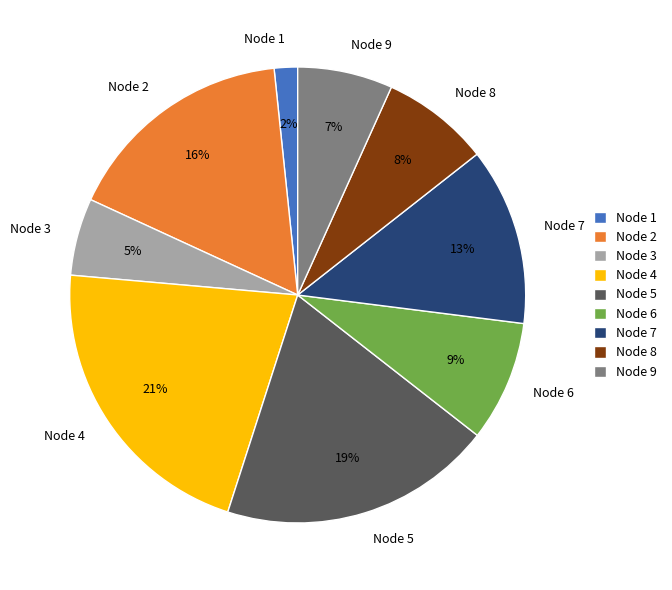

To the nearest percent, what is the average slice percentage?

11%